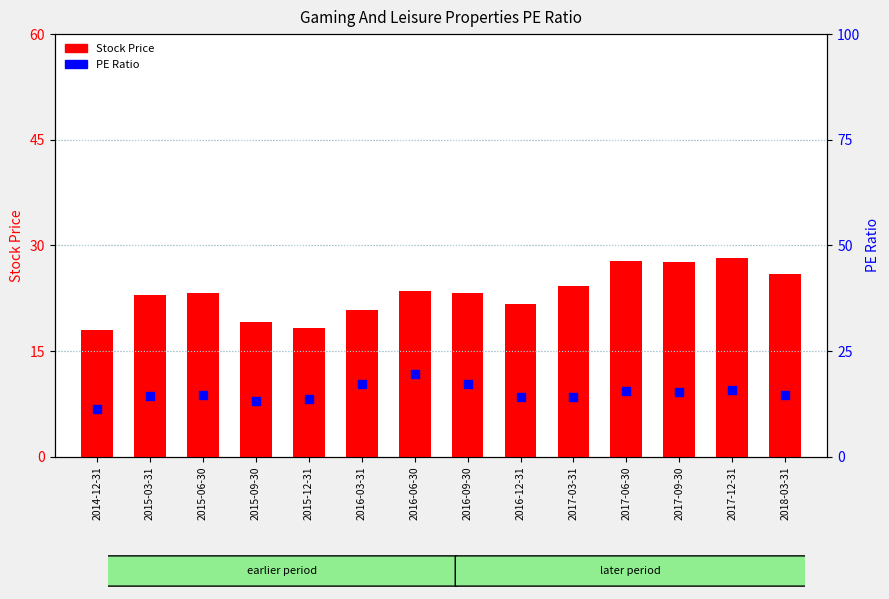

What is the total value across all series at 2014-12-31?

29.4